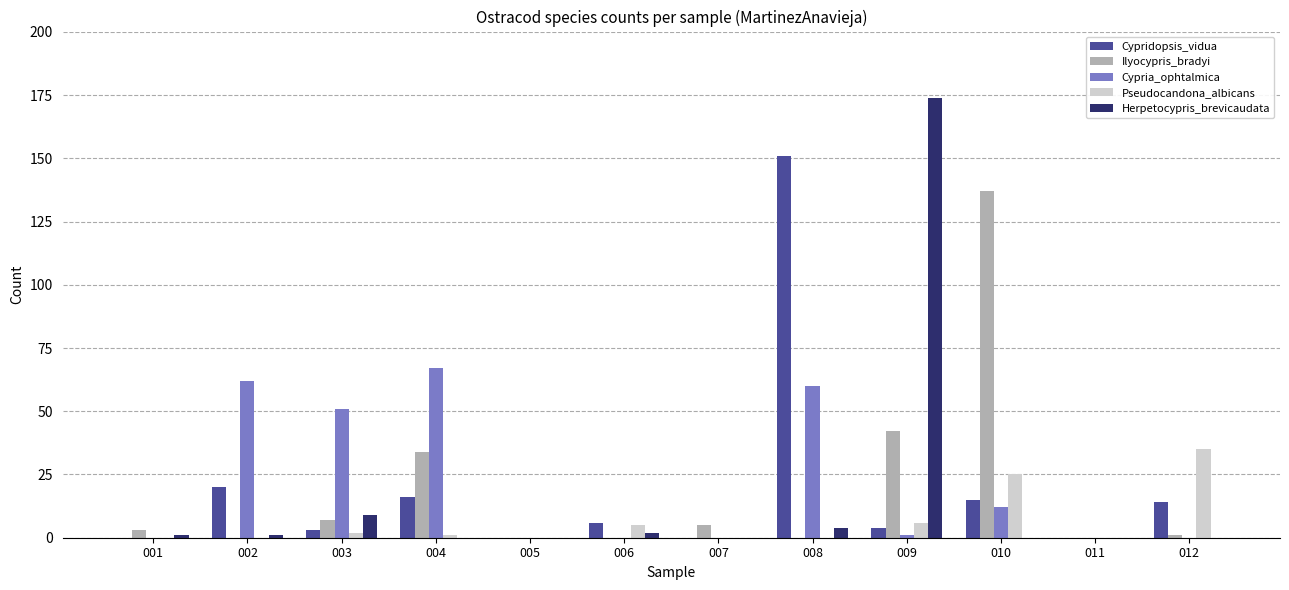

At which label does Pseudocandona_albicans first exceed 1?

003